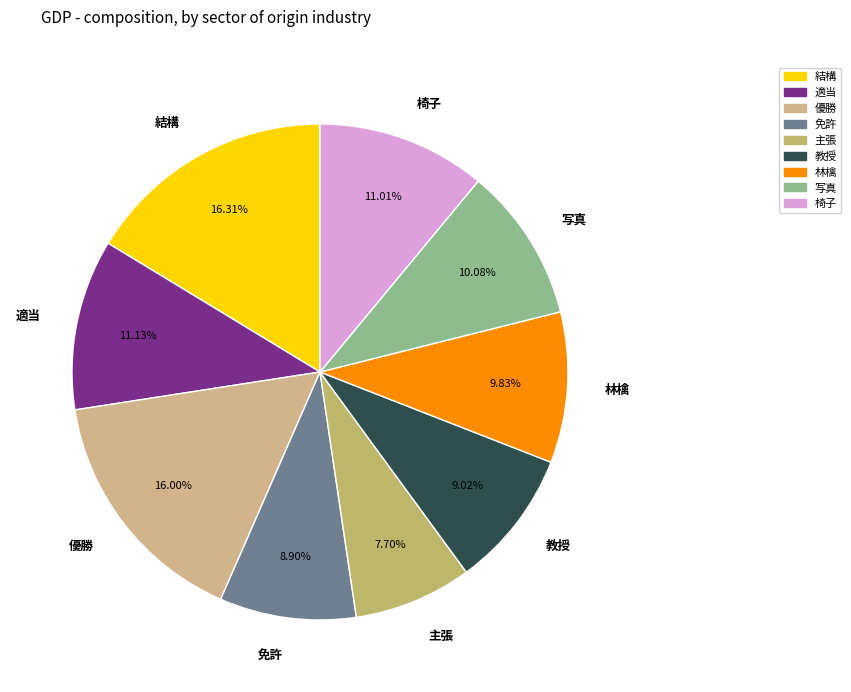

What is the smallest slice in the pie chart?

主張